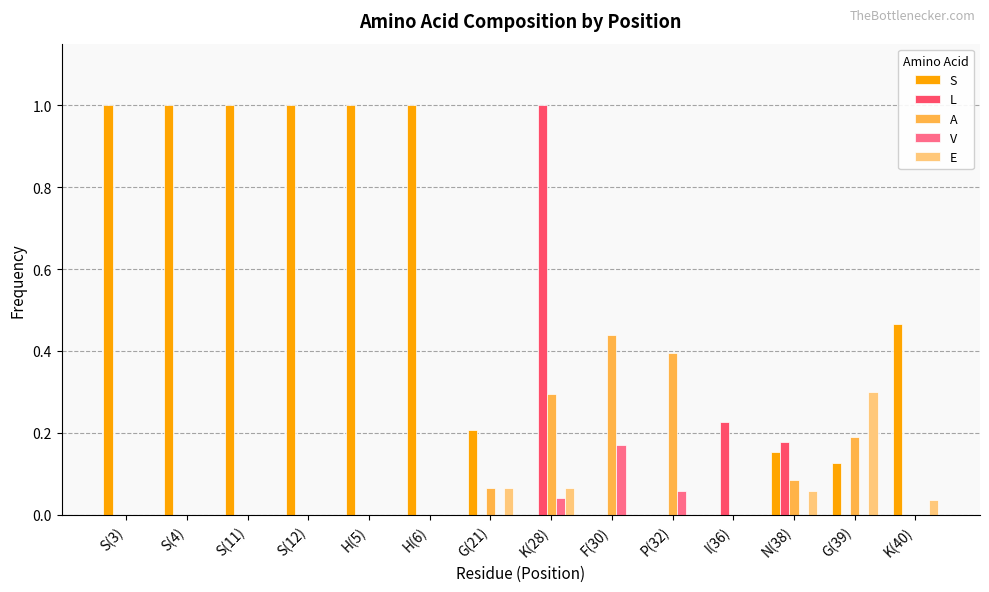

What is the highest value of the S series?

1.0